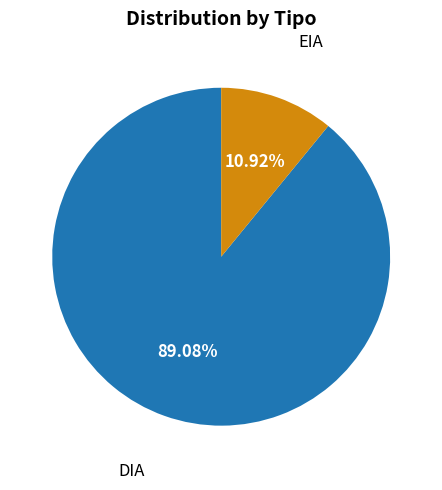

To the nearest percent, what is the combined percentage of DIA and EIA?

100%